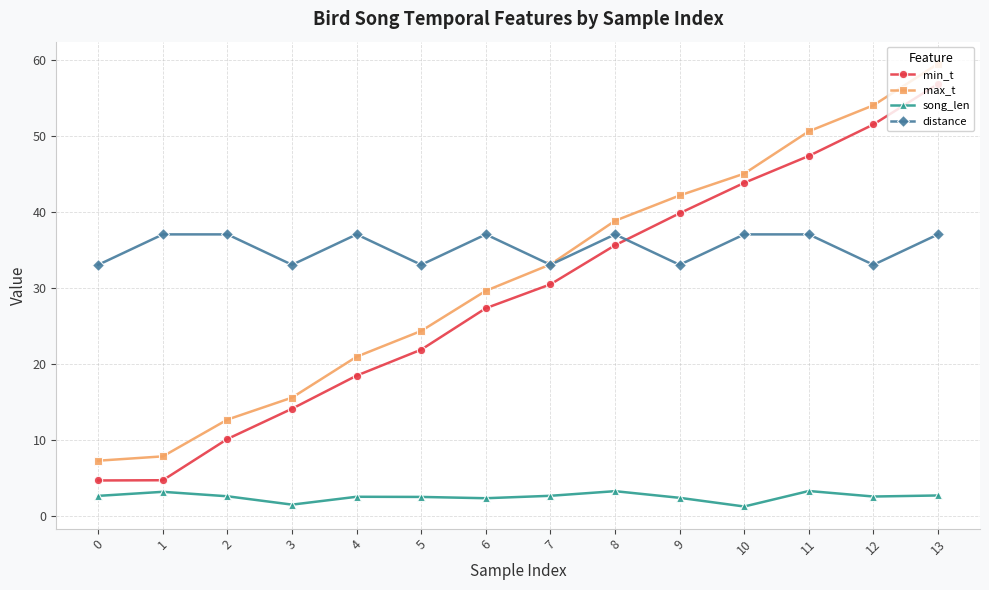

What is the total value across all series at 12?

141.0